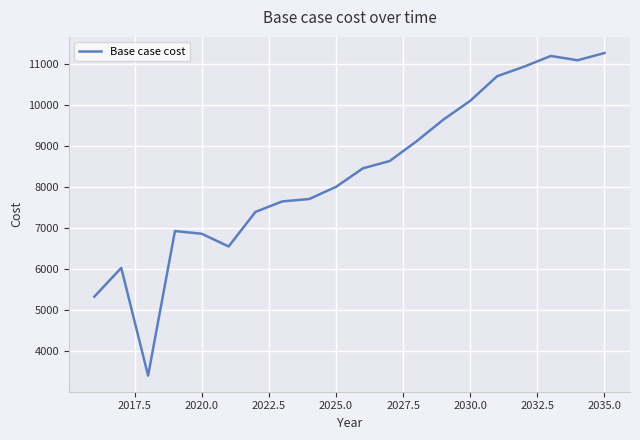

What is the difference between the maximum and minimum values?

7848.5